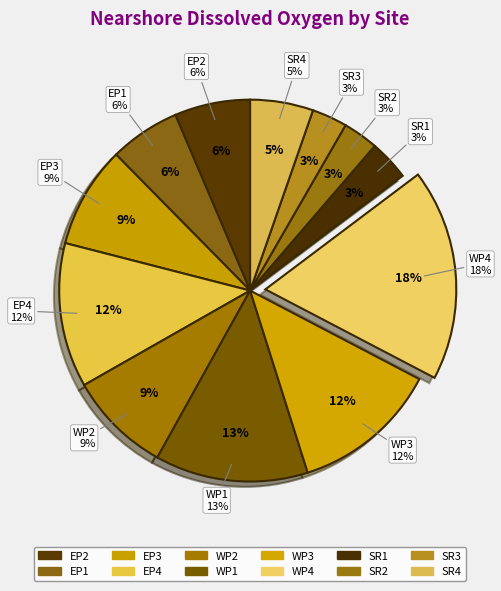

What is the smallest slice in the pie chart?

SR2